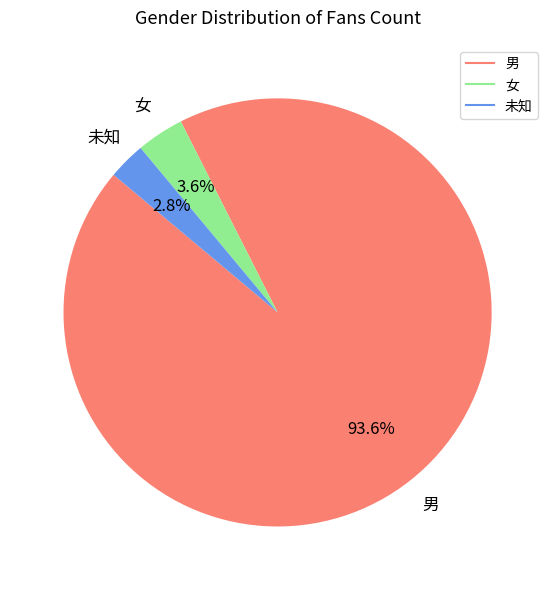

Rank the categories by value from lowest to highest.

未知, 女, 男